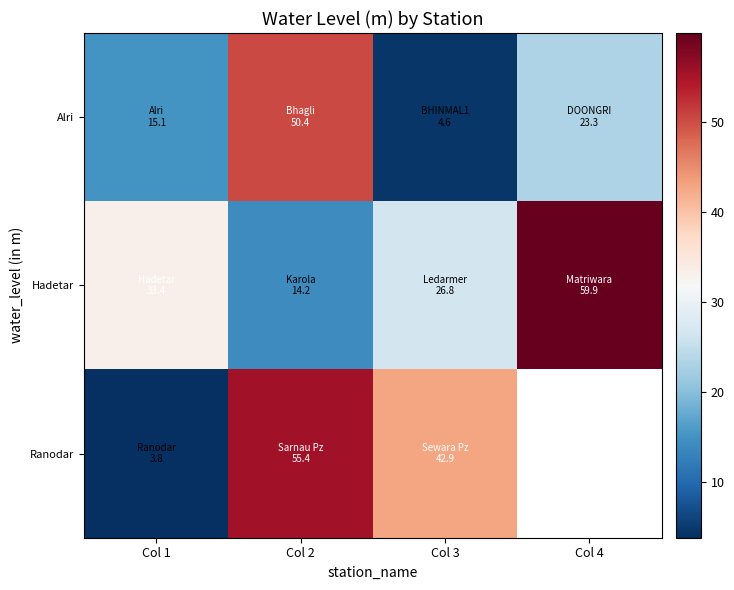

List the series in order of their overall mean, lowest first.

Alri, Hadetar, Ranodar